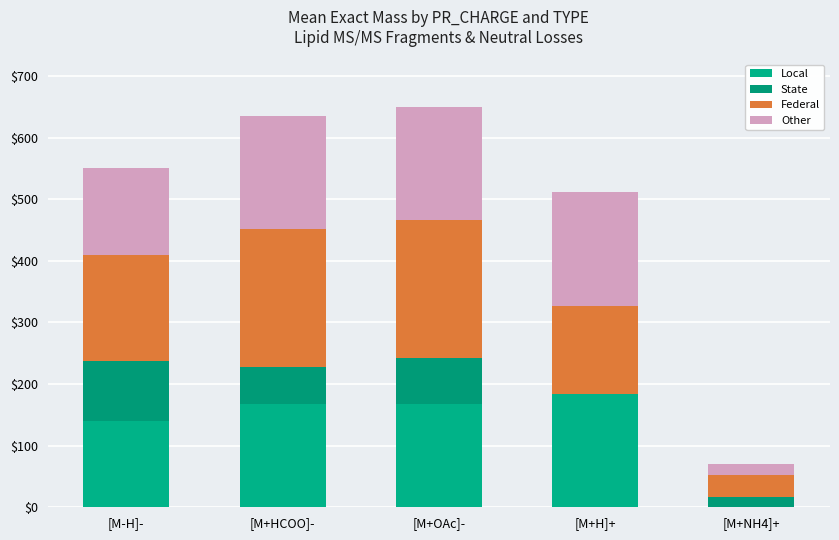

At [M+H]+, list the series in order from largest to smallest.

Other, Local, Federal, State